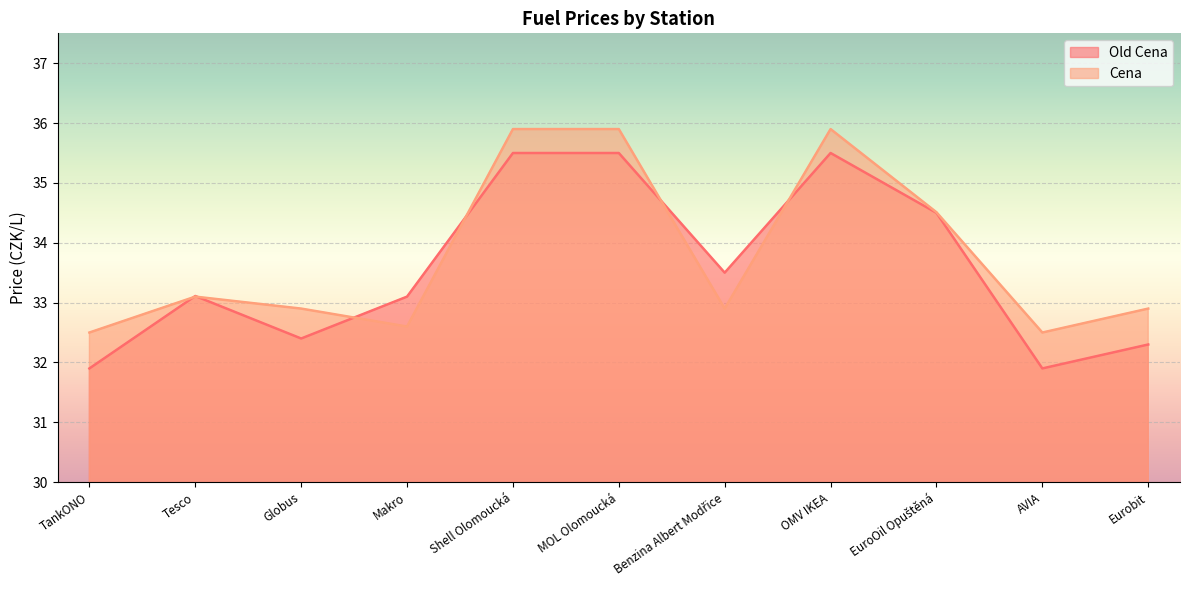

Reading right to left, list all the values displayed in this chart.

Old Cena: Eurobit=32.3	AVIA=31.9	EuroOil Opuštěná=34.5	OMV IKEA=35.5	Benzina Albert Modřice=33.5	MOL Olomoucká=35.5	Shell Olomoucká=35.5	Makro=33.1	Globus=32.4	Tesco=33.1	TankONO=31.9
Cena: Eurobit=32.9	AVIA=32.5	EuroOil Opuštěná=34.5	OMV IKEA=35.9	Benzina Albert Modřice=32.9	MOL Olomoucká=35.9	Shell Olomoucká=35.9	Makro=32.6	Globus=32.9	Tesco=33.1	TankONO=32.5